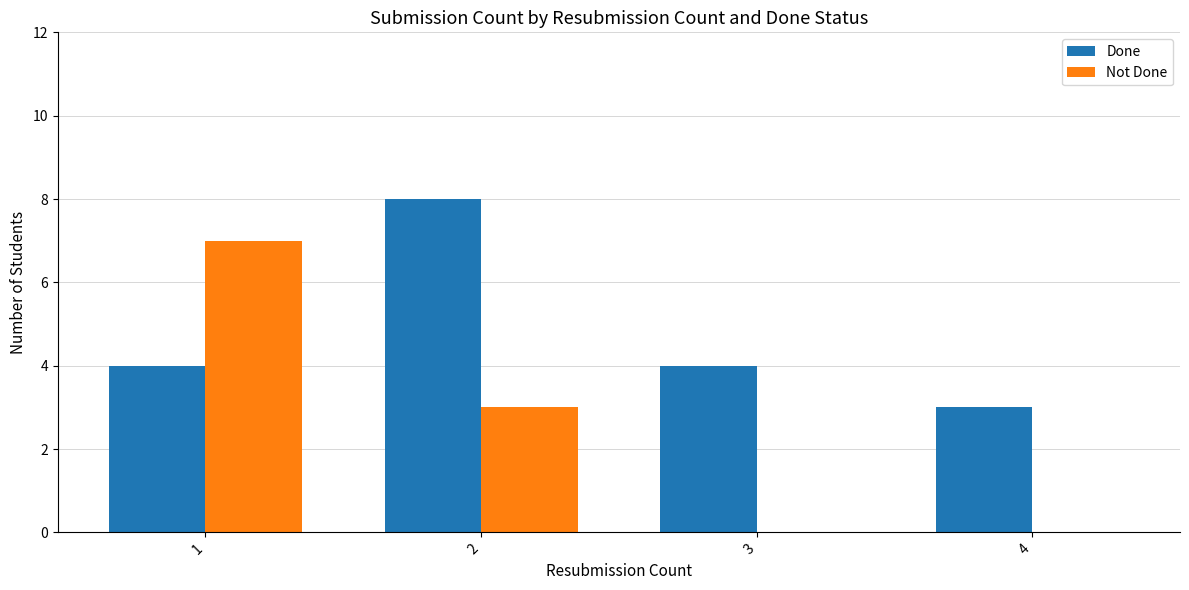

Reading left to right, list all the values displayed in this chart.

Done: 4	8	4	3
Not Done: 7	3	0	0